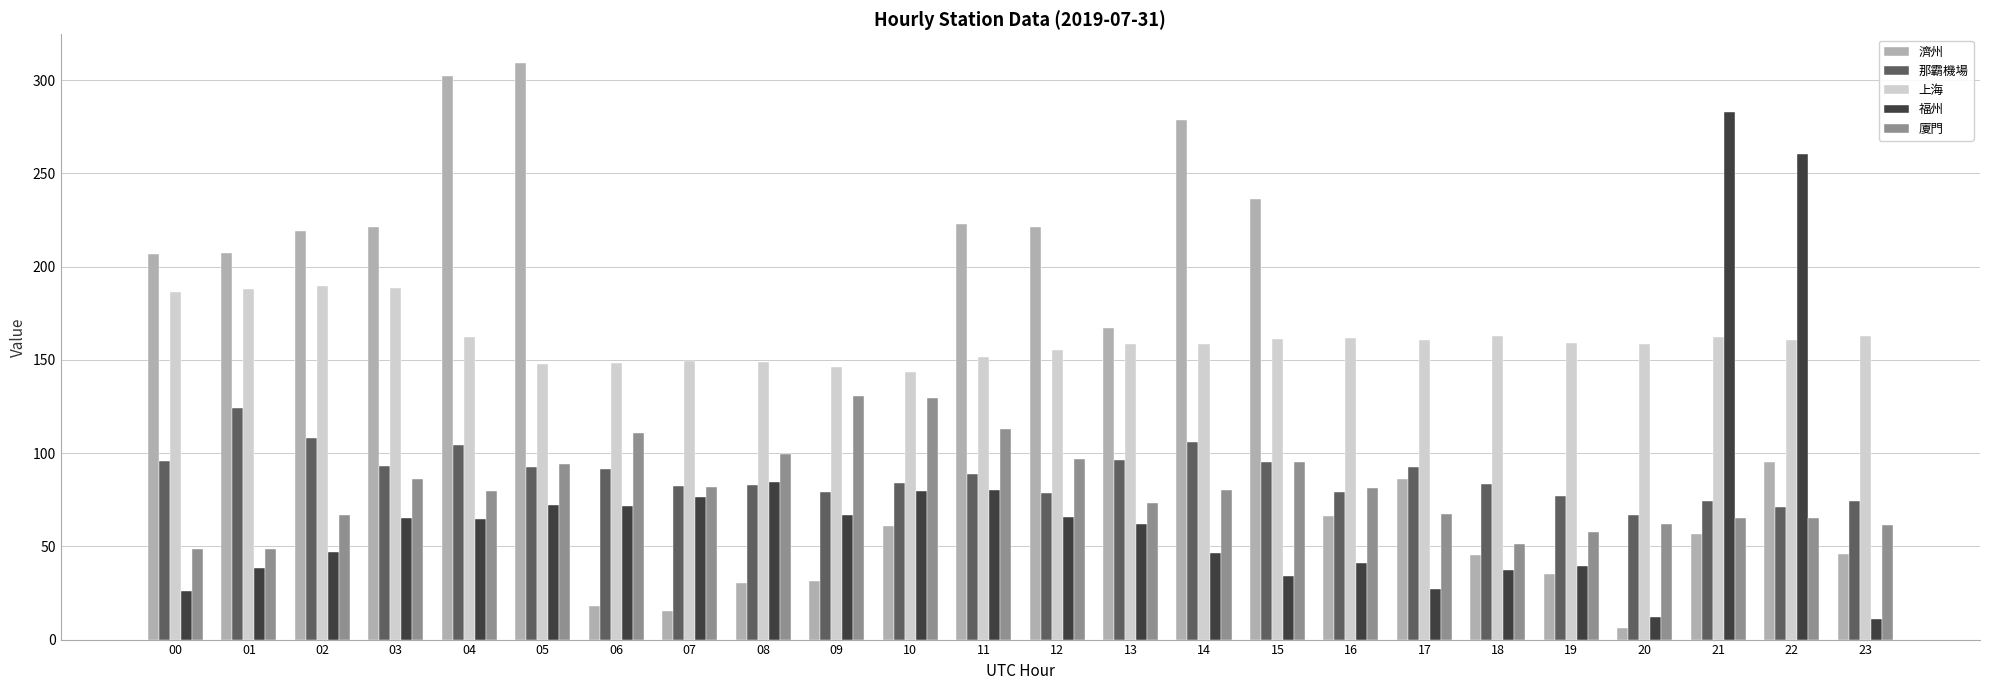

Is the value of 那霸機場 at 11 greater than the value of 福州 at 14?

Yes